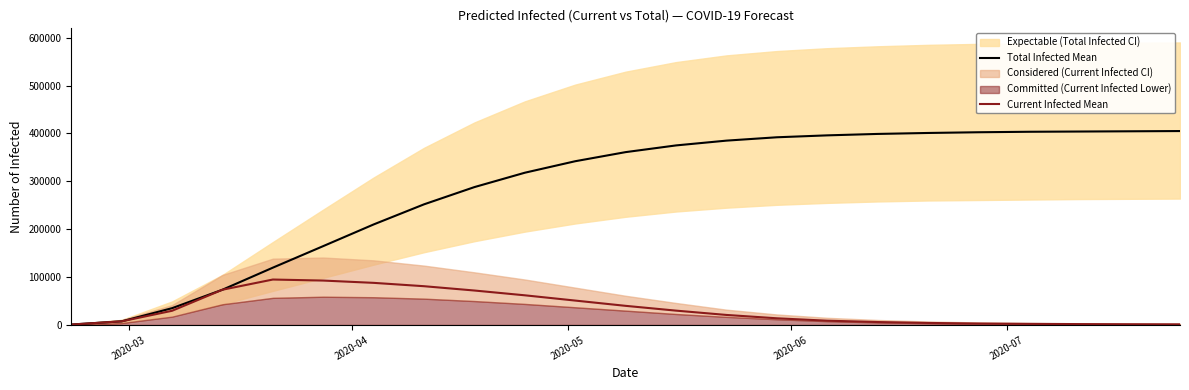

Reading left to right, list all the values displayed in this chart.

Total Infected Mean: 955	7641	35128	73686	119756	164764	210000	252000	288000	318000	342000	361000	375000	385000	392000	396000	399000	401000	402500	403500	404000	404500	405000
Current Infected Mean: 955	7641	29700	73686	94948	92783	88000	81000	72000	62000	51000	40000	30000	21000	14000	9000	6200	4300	3100	2400	1900	1600	1400